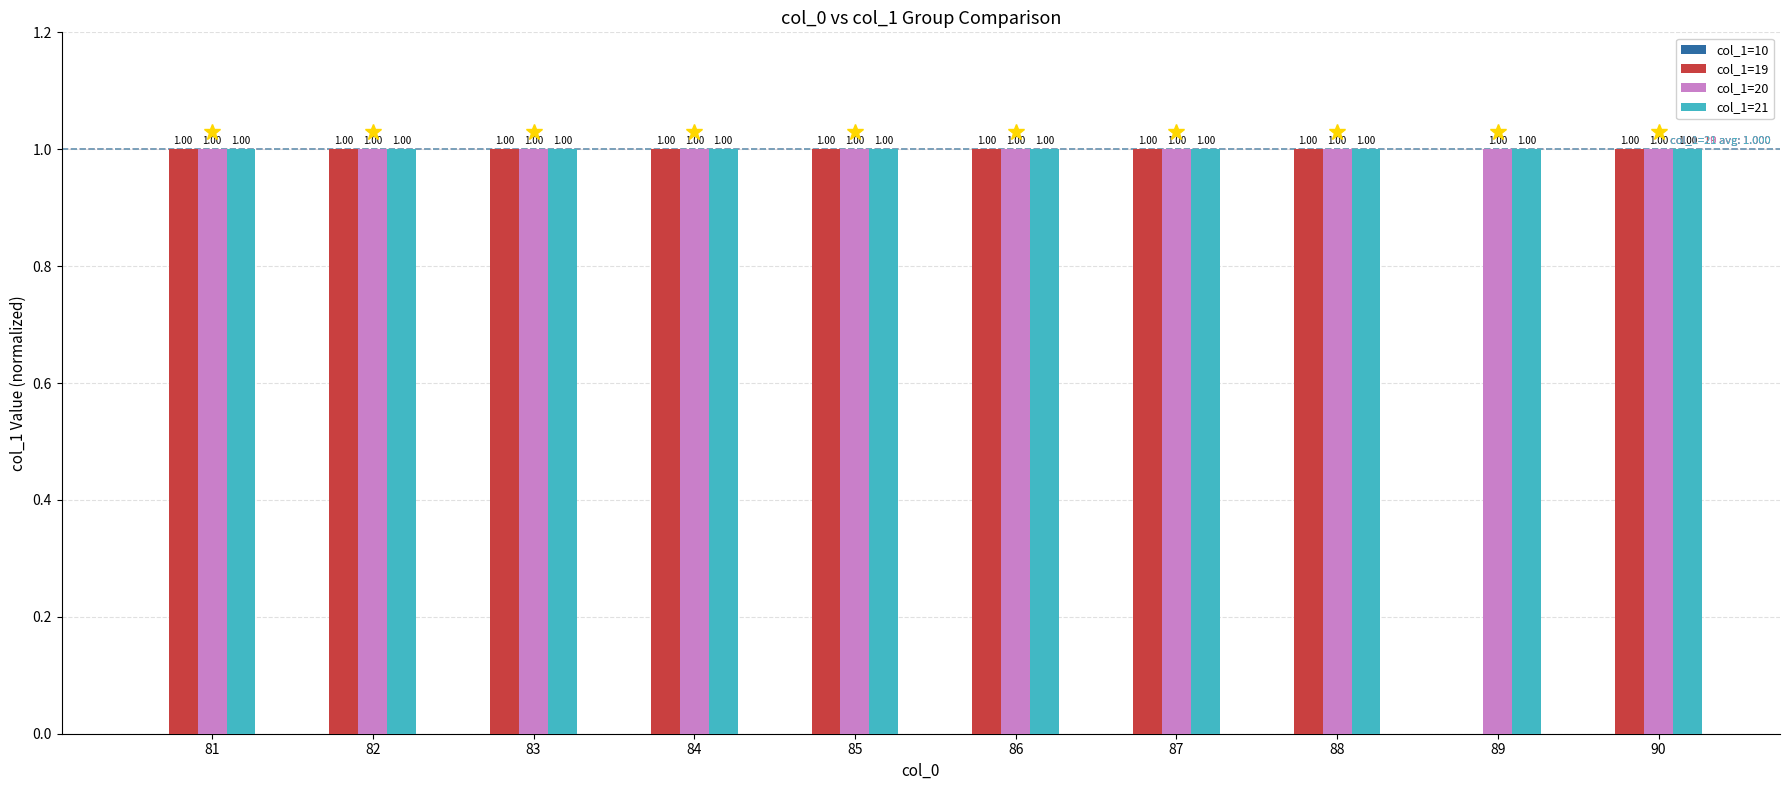

What is the sum of the col_1=21 values at 86 and 81?

2